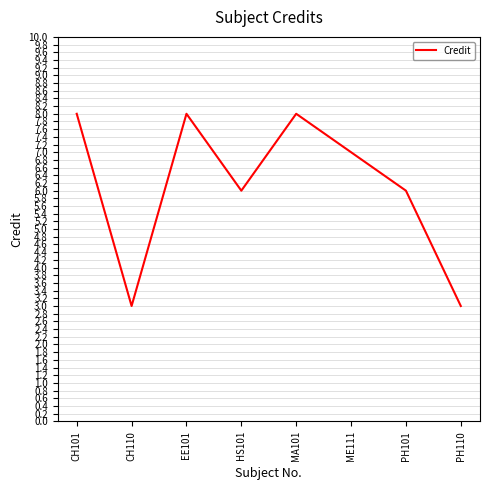

The chart shows a value of 8 at MA101. True or false?

True